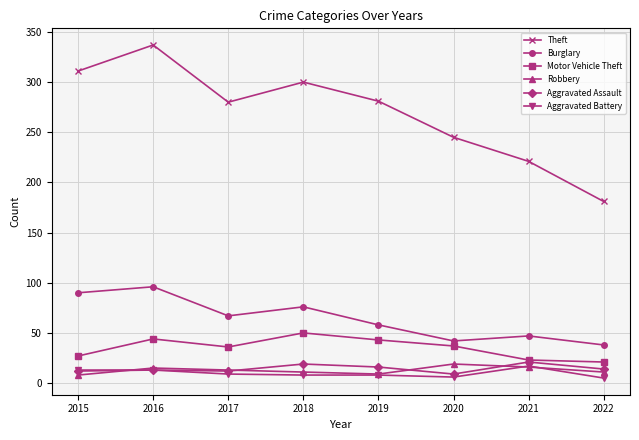

The value of Theft at 2015 is 311. True or false?

True